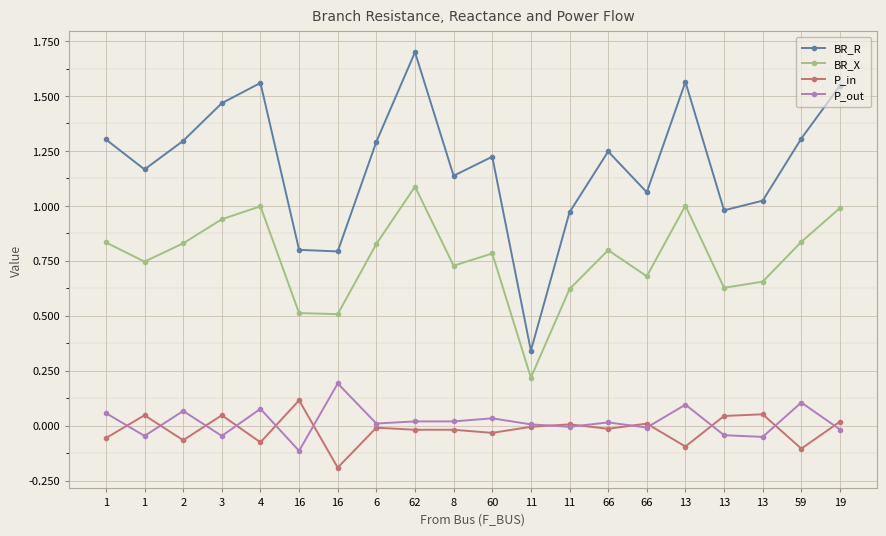

Does the chart have visible grid lines?

Yes